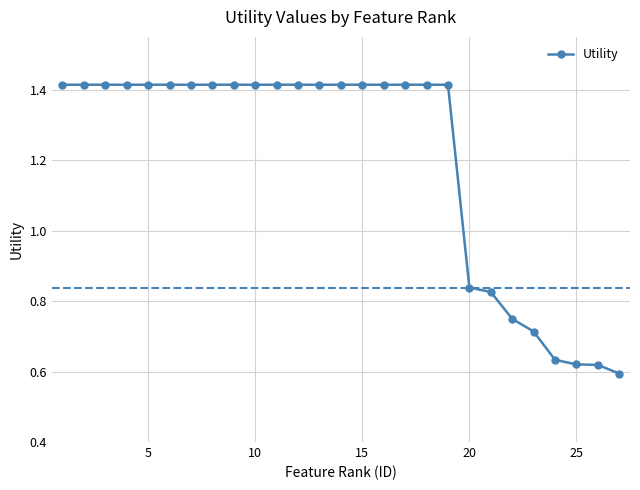

How many values are below 1?

8